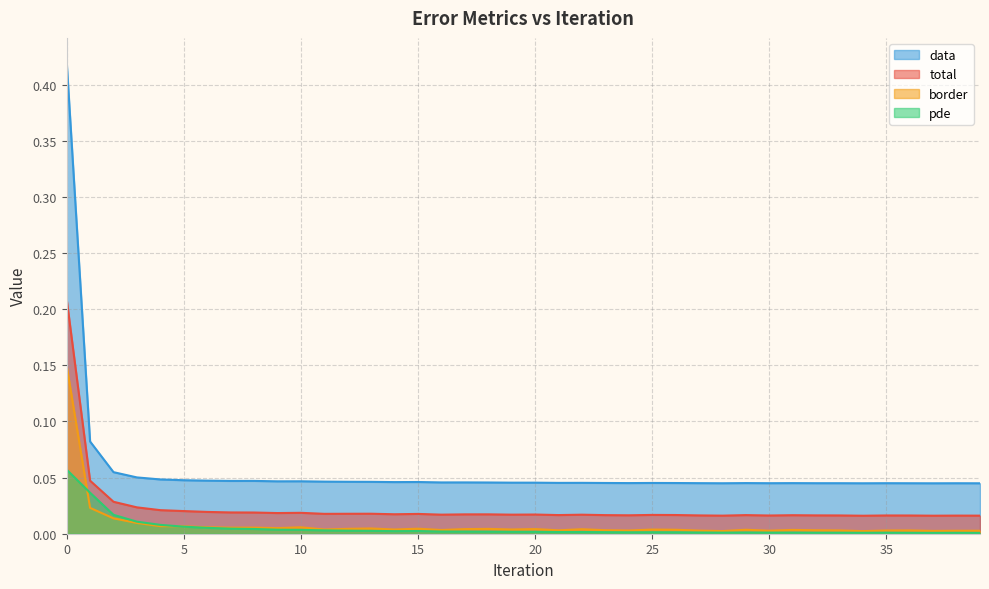

The value of border at 8 is 0.0. True or false?

True